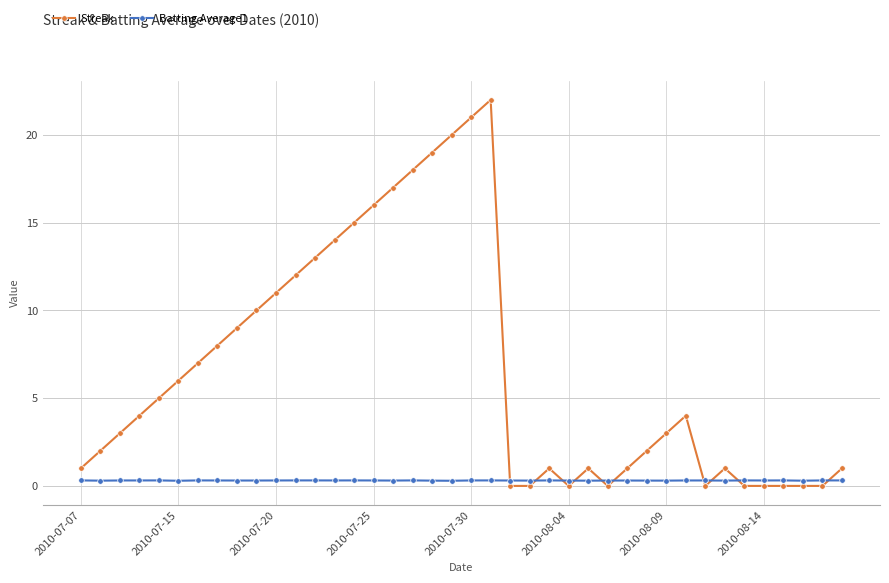

What are all the series names shown in the legend?

Streak, Batting Average1